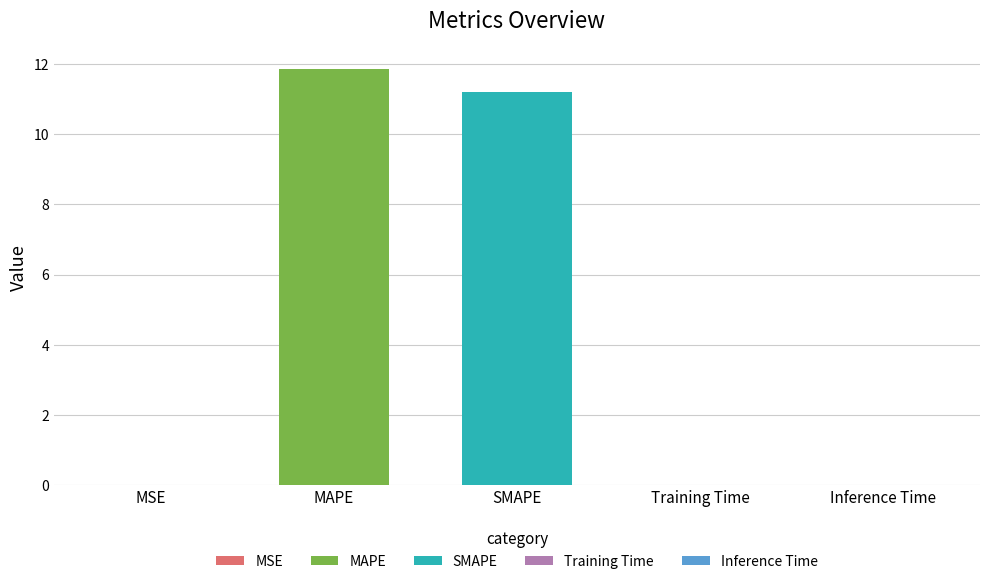

Reading left to right, transcribe all the data shown in this chart.

0.0	11.9	11.2	0.0	0.0